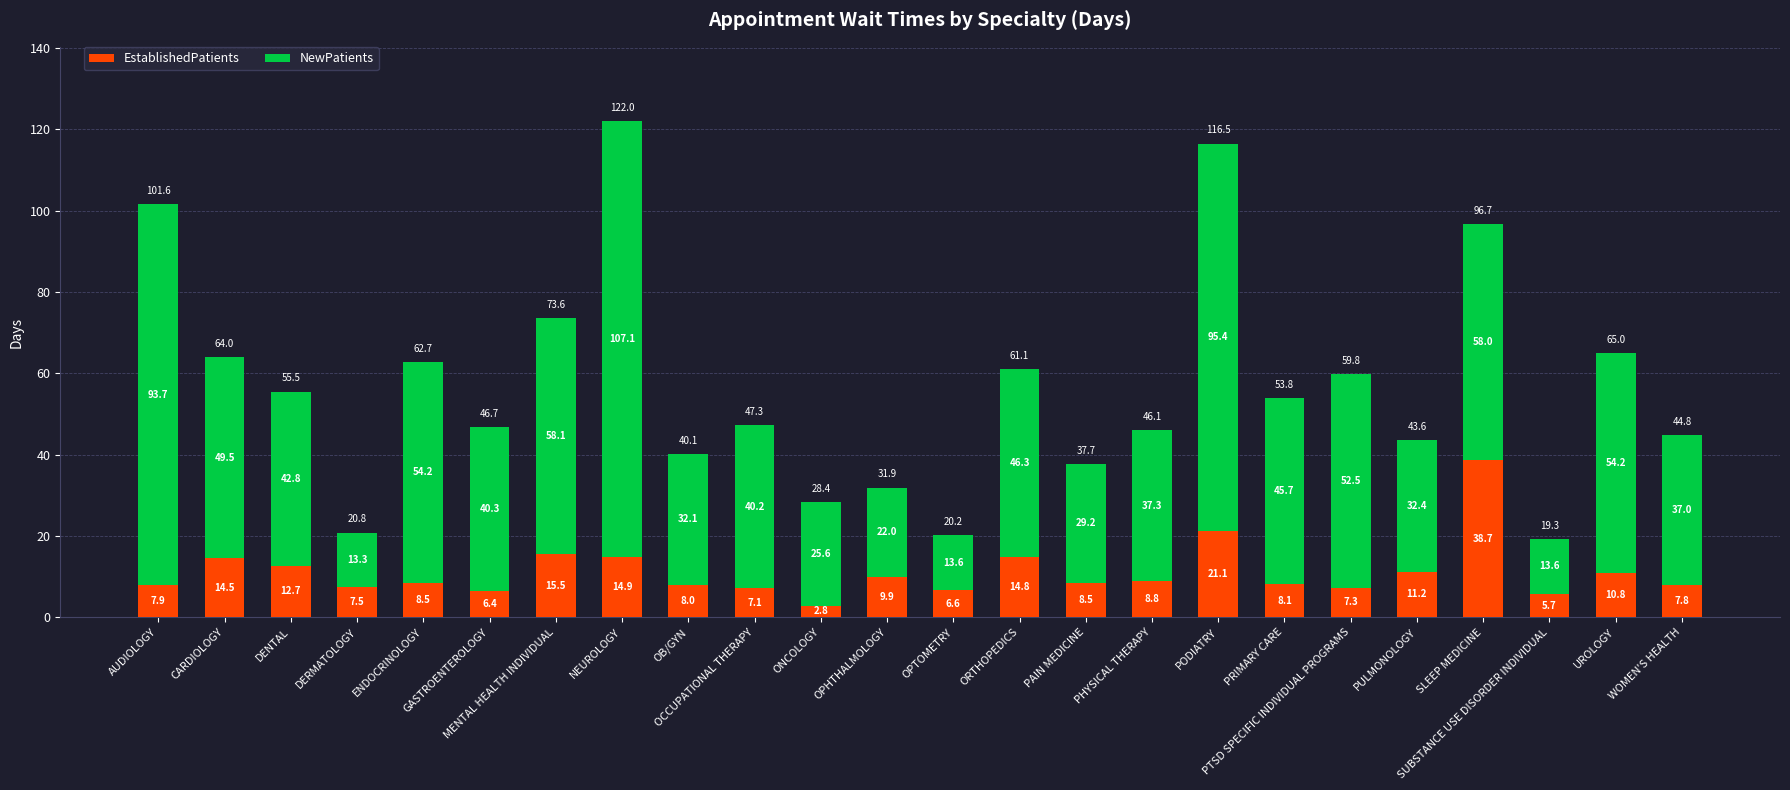

What is the total value across all series at CARDIOLOGY?

64.0